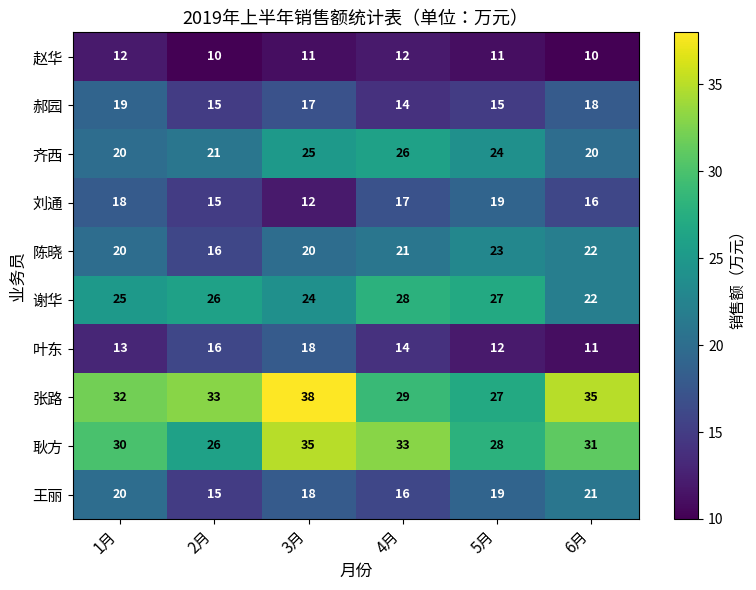

The value of 郝园 at 1月 is 12. True or false?

False